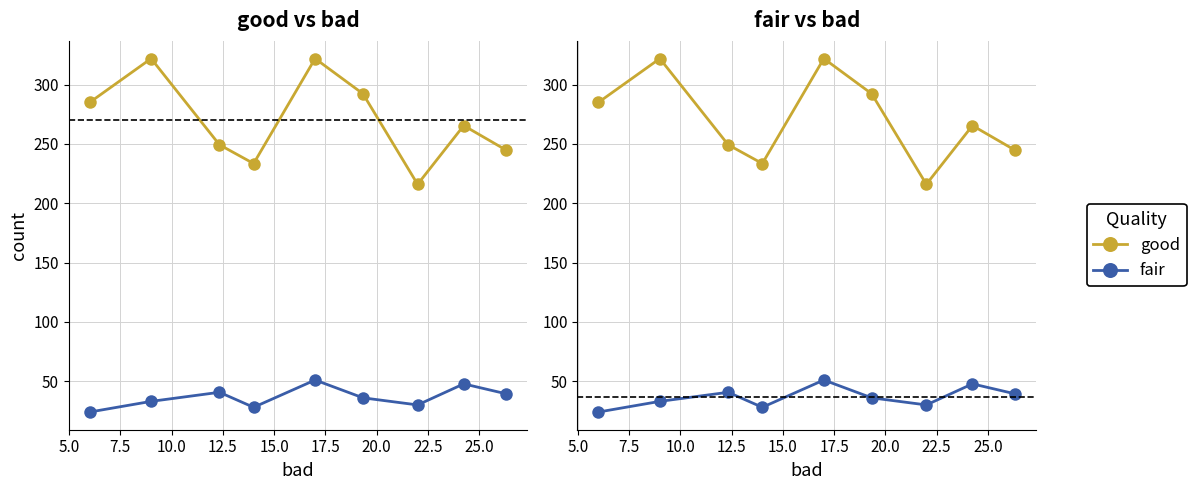

What is the sum of the good values at 10.0 and 20.0?

499.0